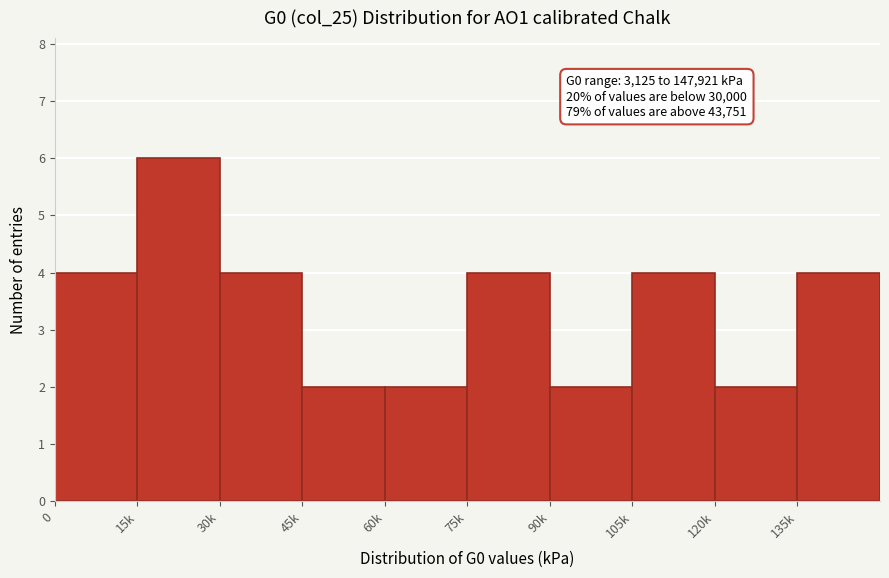

Reading right to left, extract all data points from this chart.

4	2	4	2	4	2	2	4	6	4